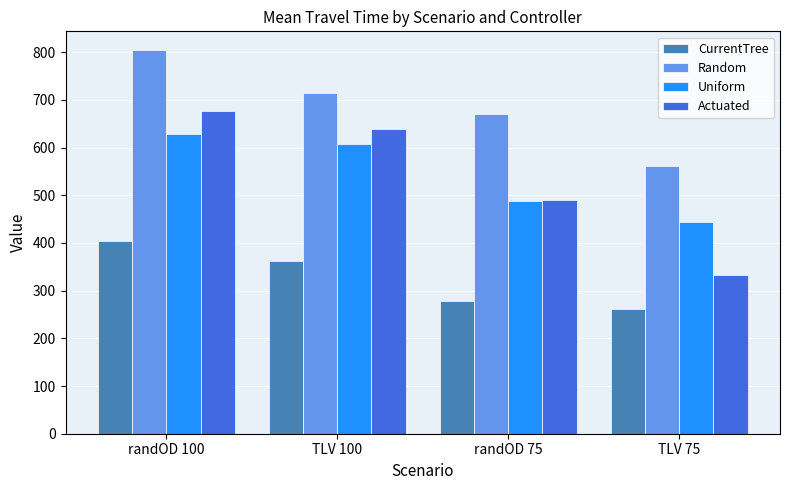

How many groups of bars are there?

4